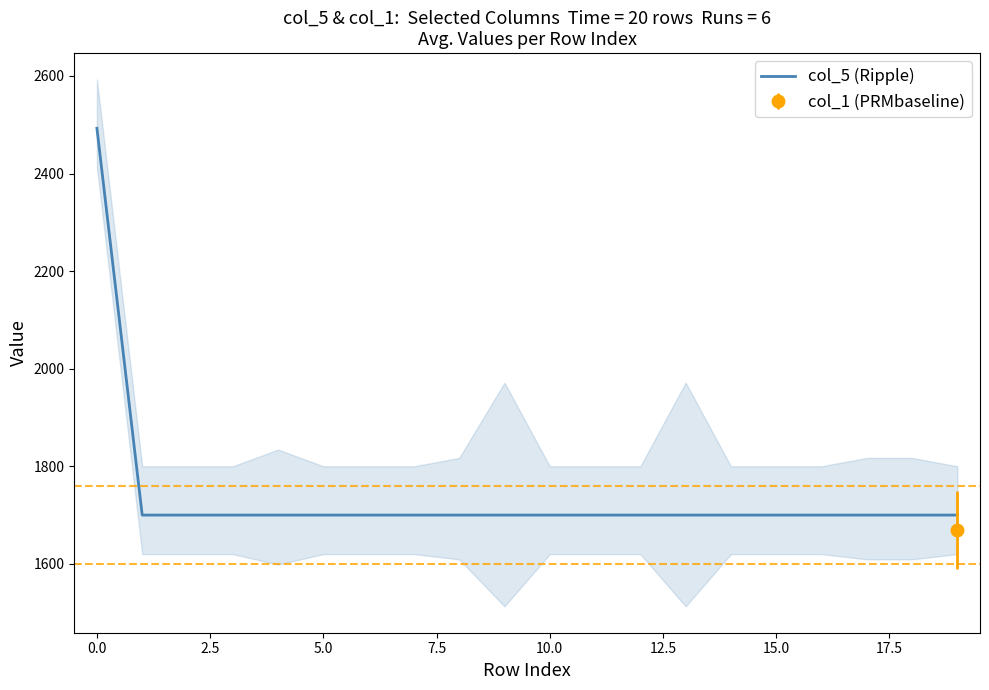

How many lines are shown in the chart?

1